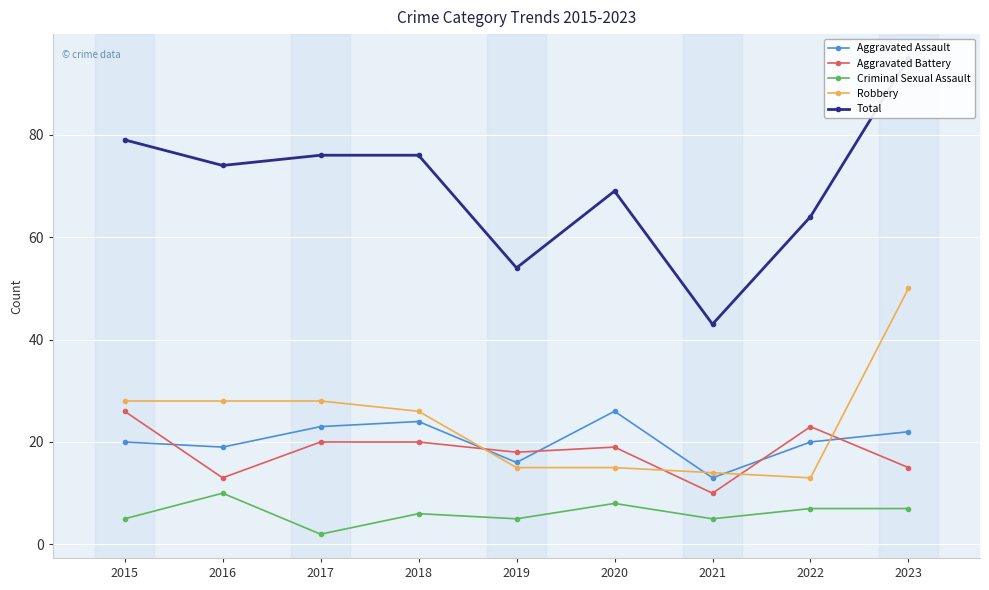

Where is the first local minimum for Criminal Sexual Assault?

2017